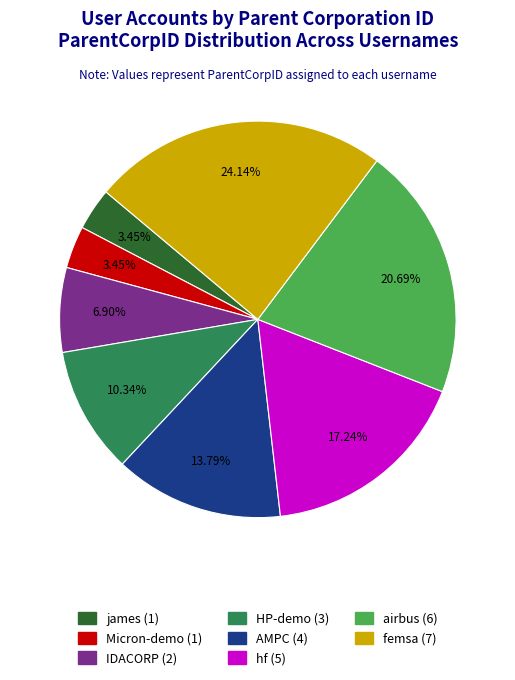

Between airbus and IDACORP, which is larger?

airbus